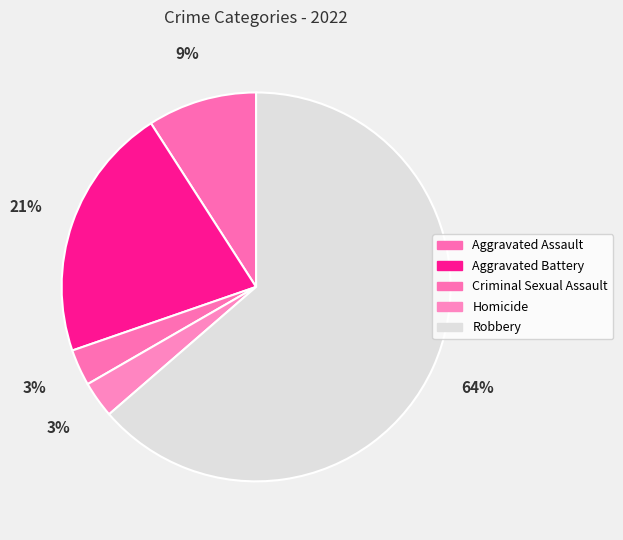

Is it true that Homicide is 12% of the pie?

False